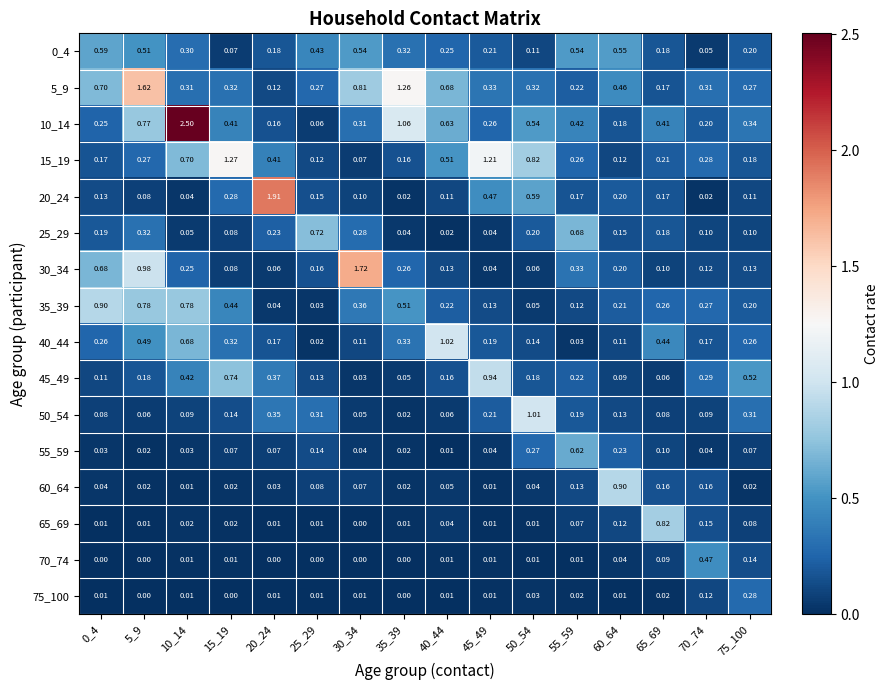

Is the value of 35_39 at 60_64 greater than the value of 5_9 at 50_54?

No